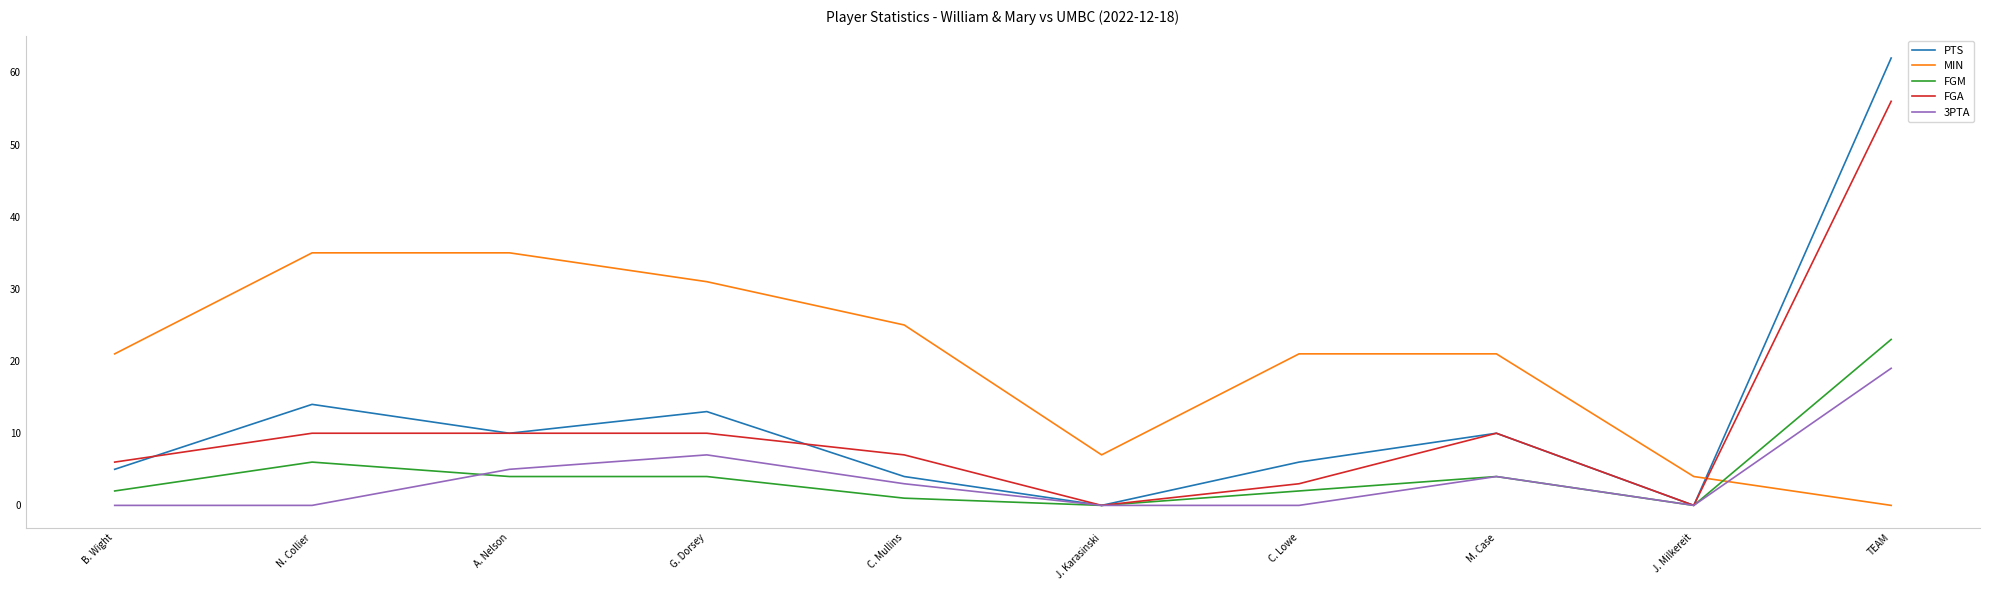

Is the value of 3PTA at A. Nelson greater than the value of FGA at N. Collier?

No